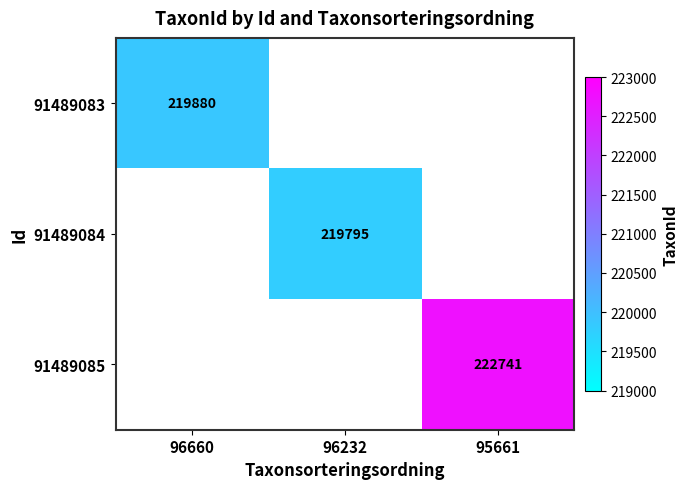

The value of 91489084 at 96232 is 365246. True or false?

False